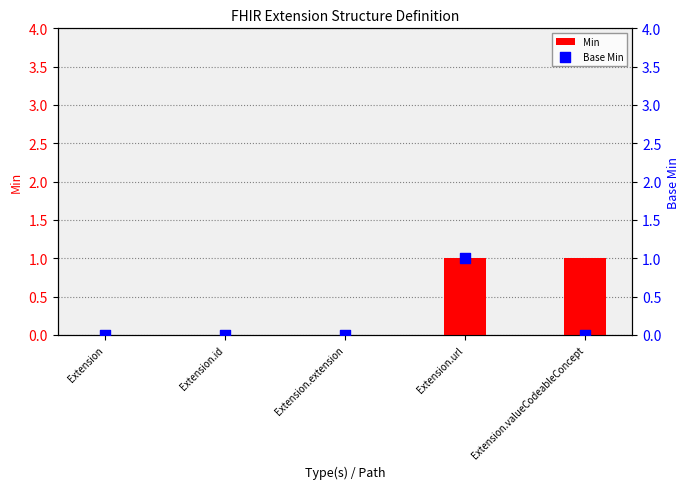

Which series has the largest total across all categories?

Min